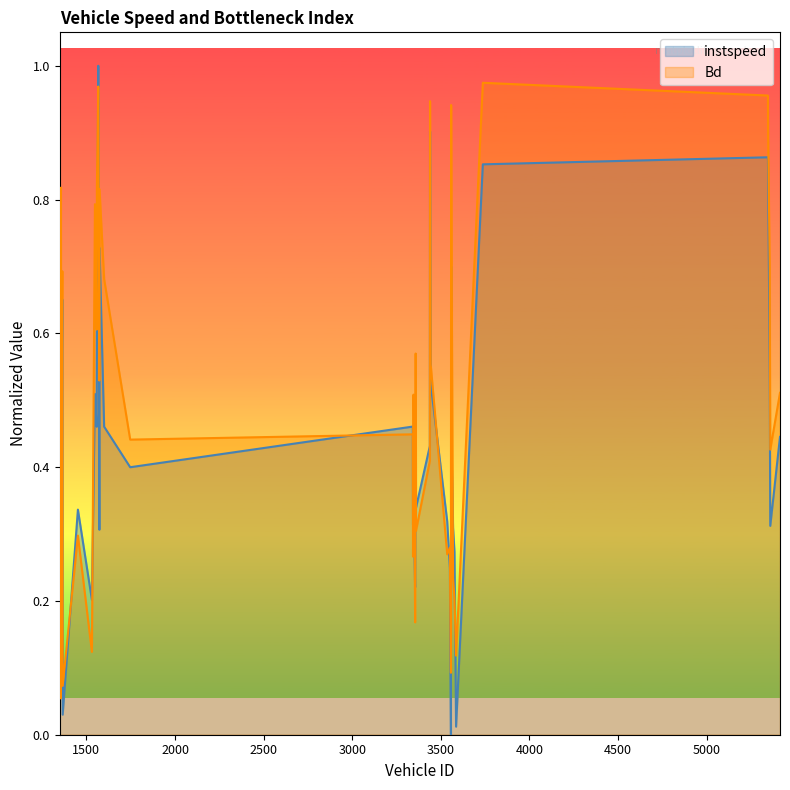

What is the value of the instspeed point at the 32nd from the left?

0.3